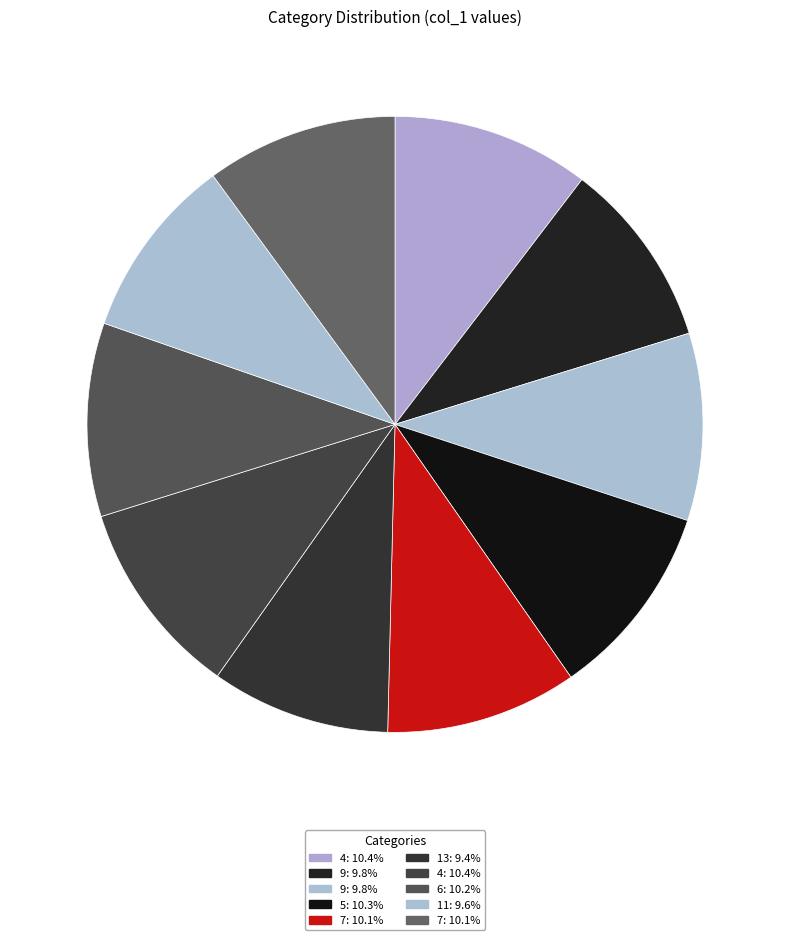

To the nearest percent, what is the difference between the largest and smallest slice percentages?

1%